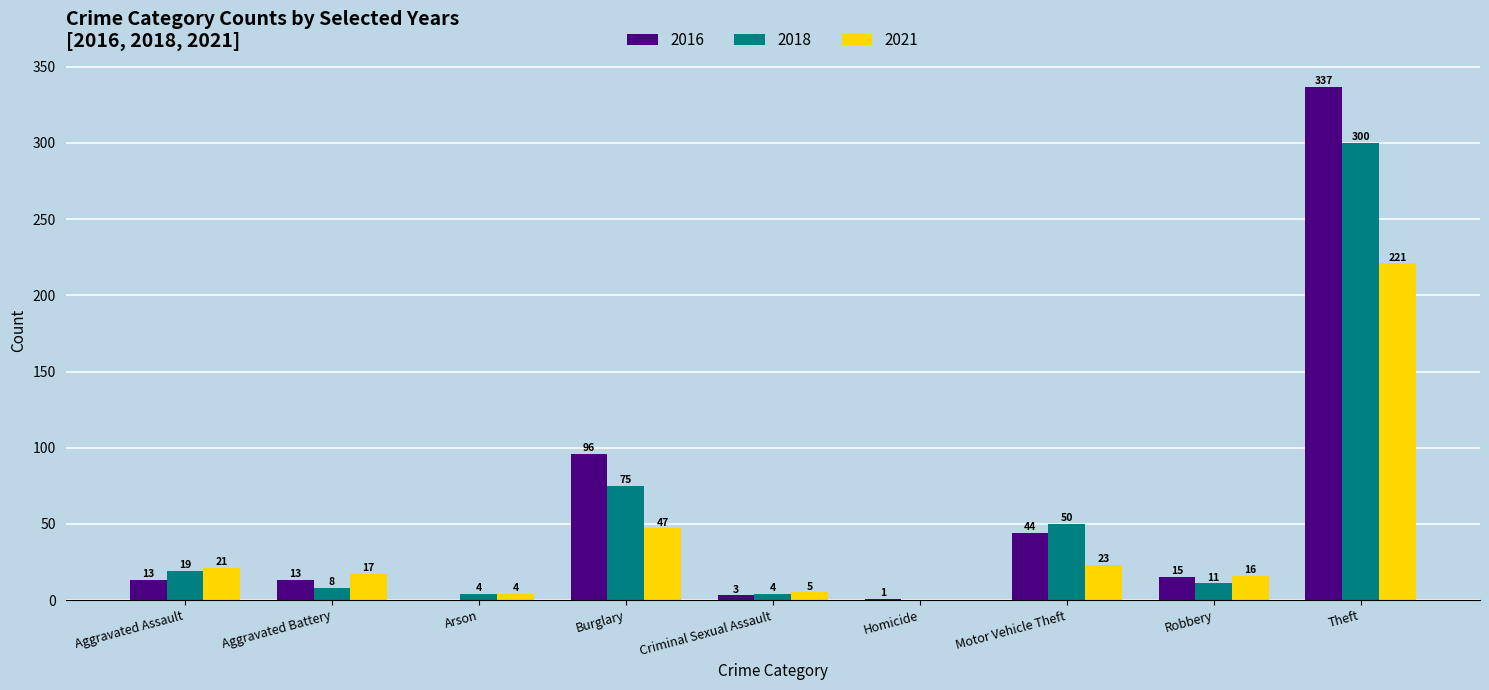

Is it true that 2018 equals 4 at Arson?

True